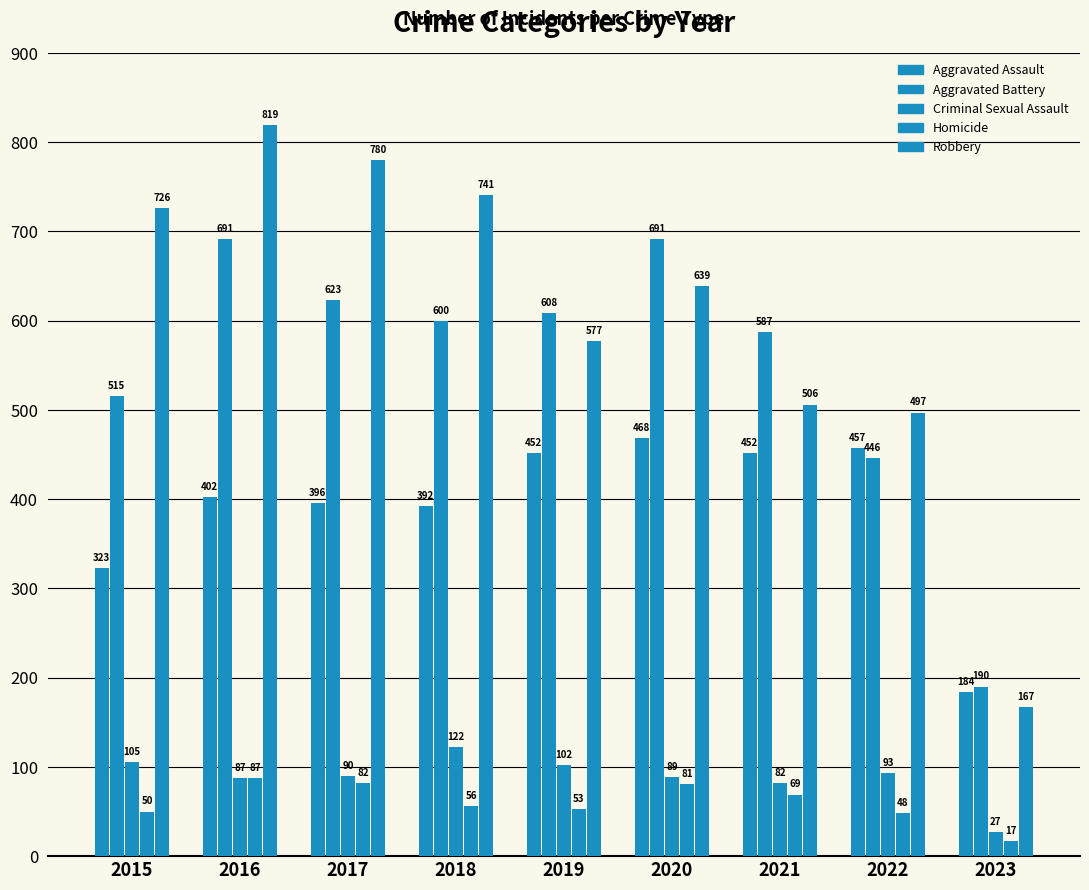

The value of Aggravated Assault at 2019 is 164. True or false?

False